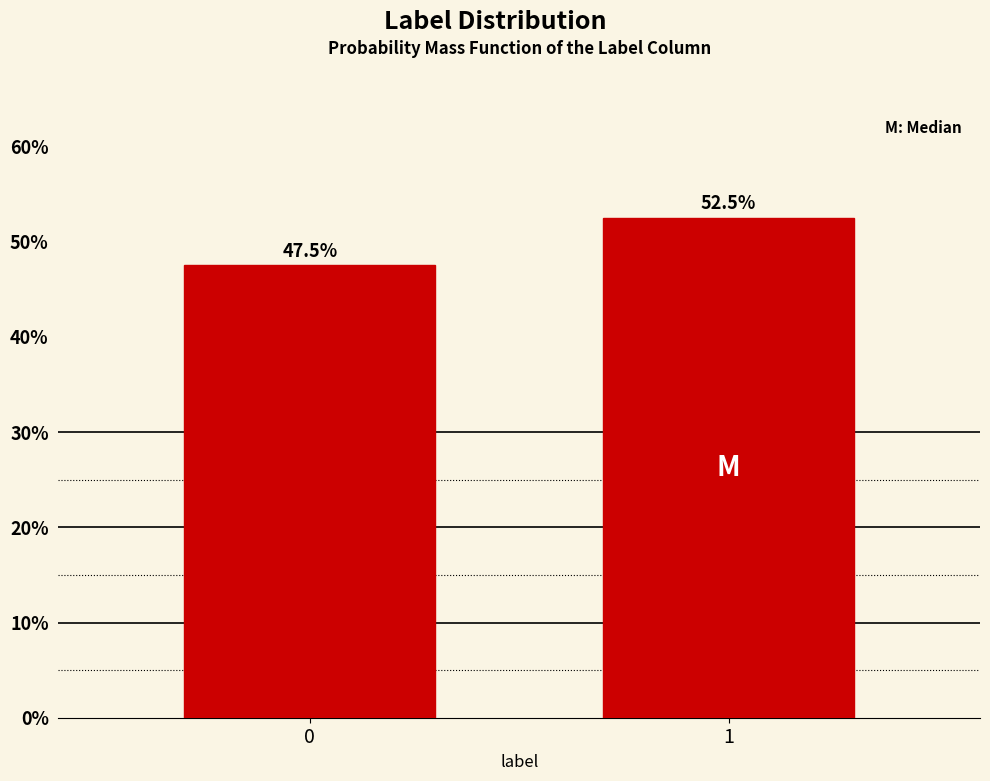

Reading left to right, list all the values displayed in this chart.

47.5	52.5